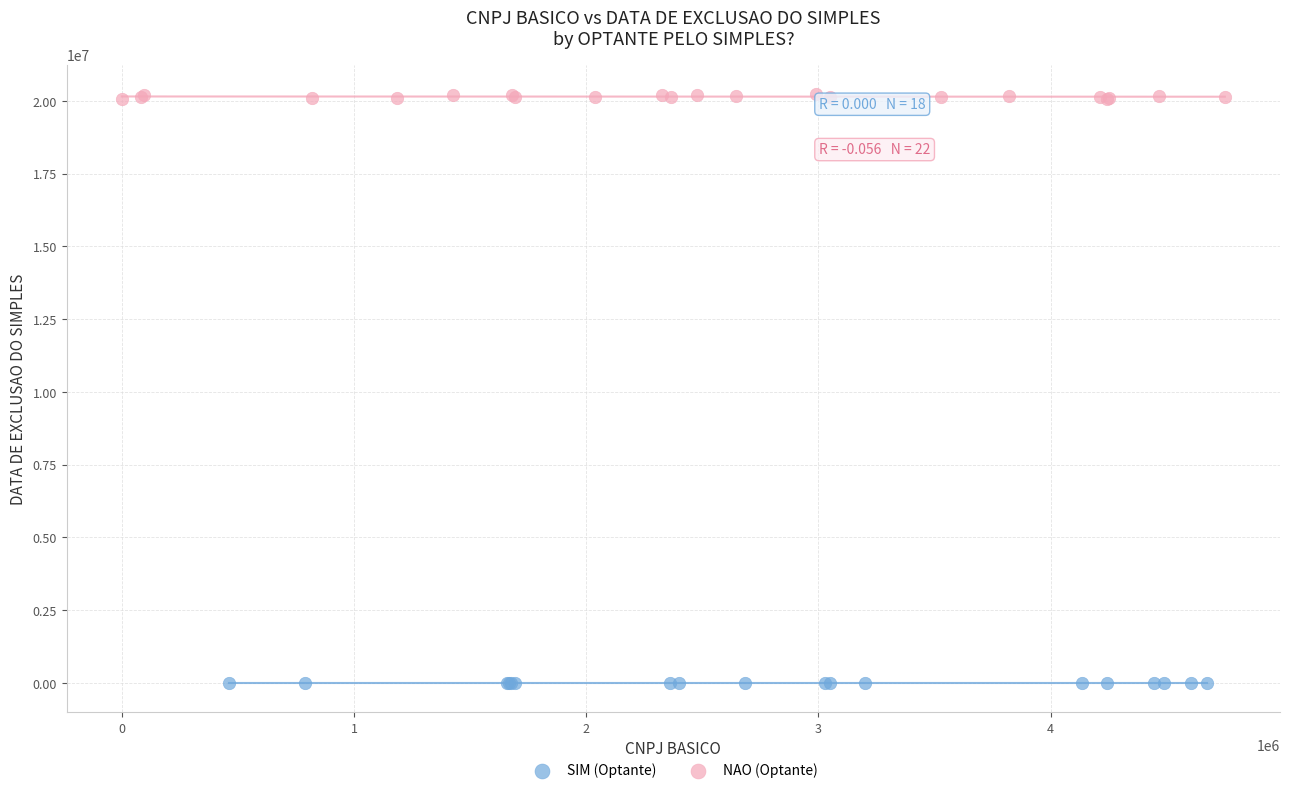

Which series reaches the maximum Y coordinate?

NAO (Optante)